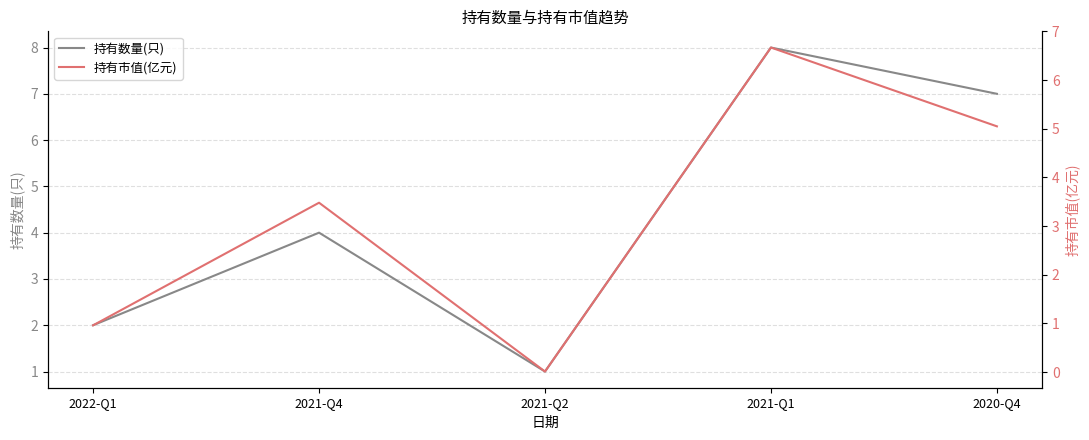

What is the label of the 2nd point from the left?

2021-Q4